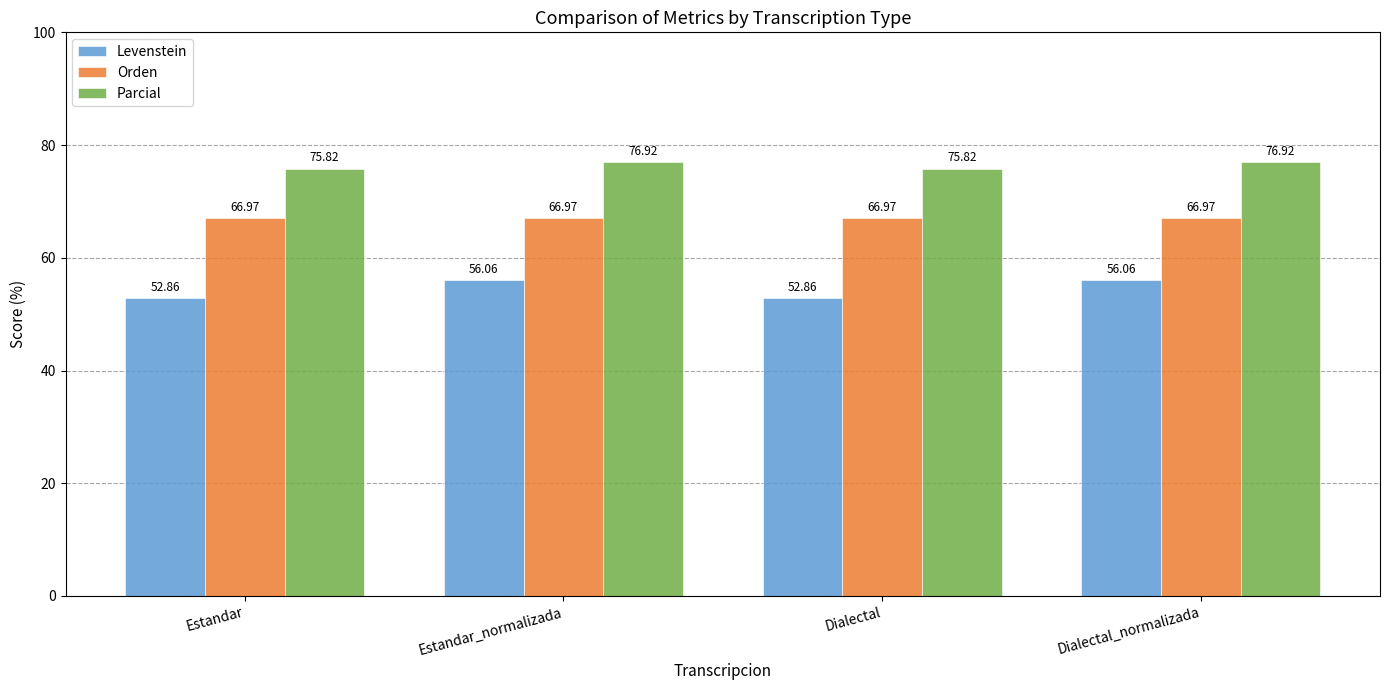

What is the total value across all series at Dialectal?

195.7